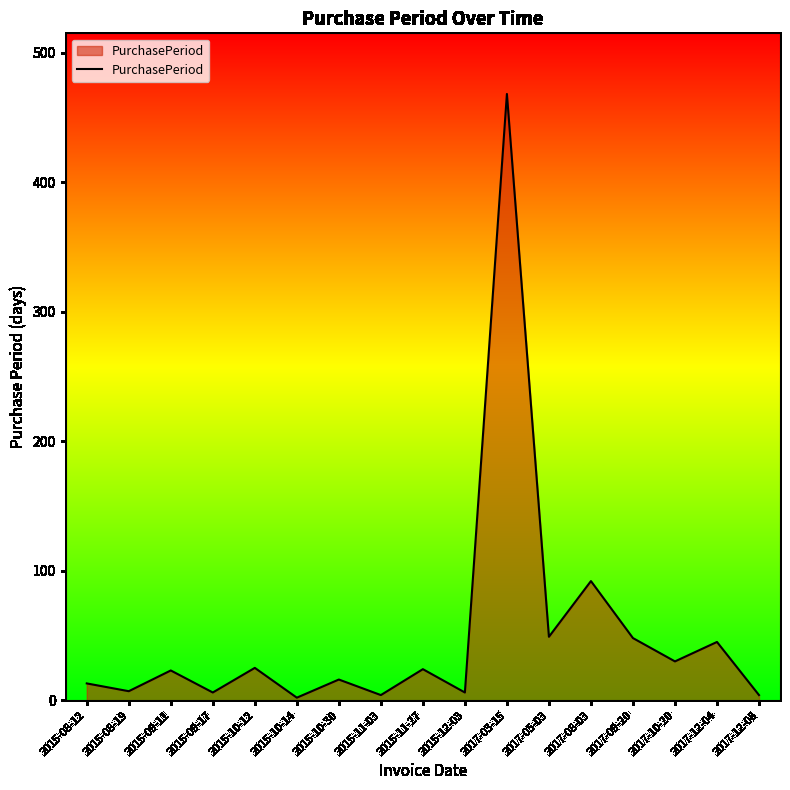

How many lines are shown in the chart?

1